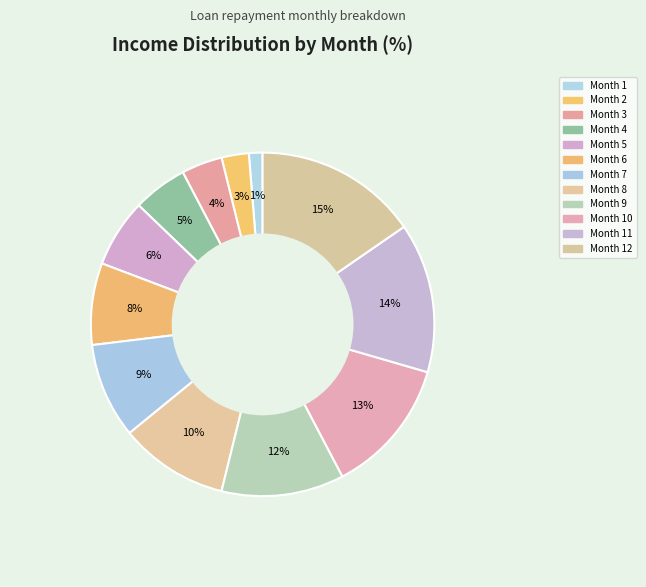

Which category has the biggest portion of the pie?

Month 12